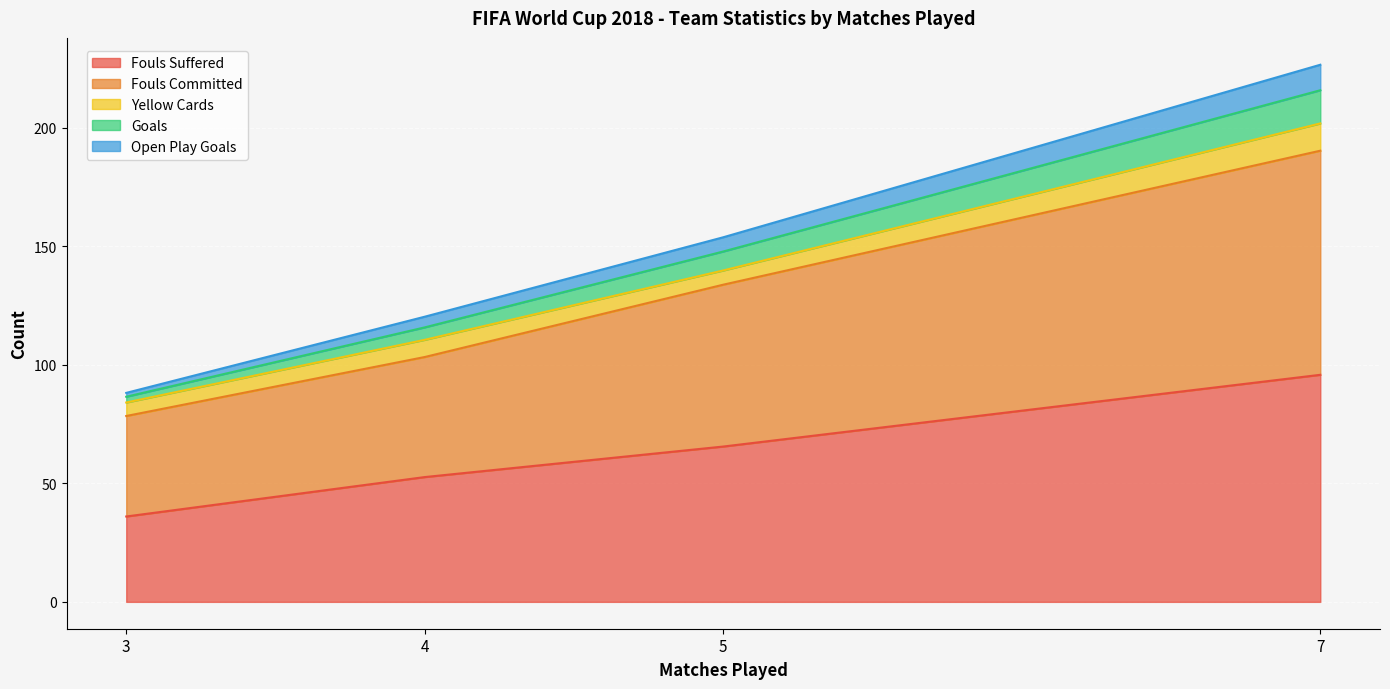

Which category has the highest value in the Fouls Suffered series?

7